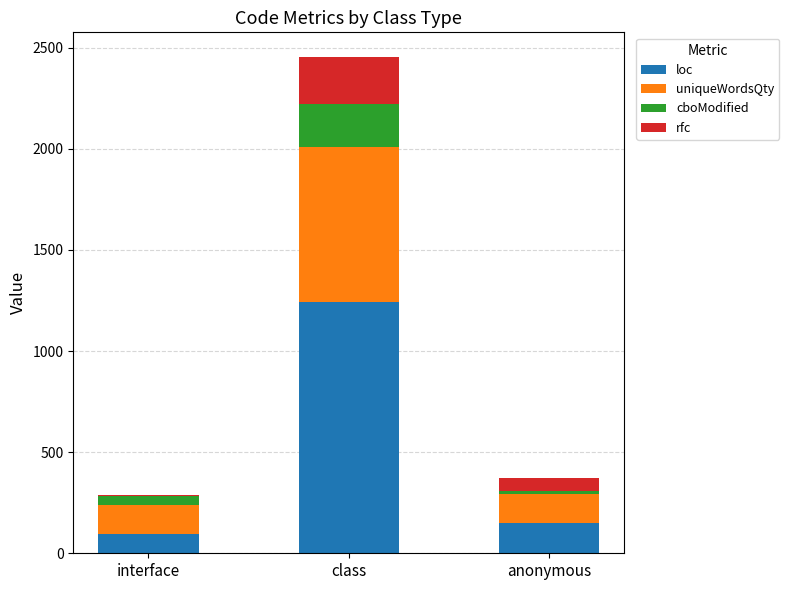

True or false: loc has a value of 148 at anonymous.

True